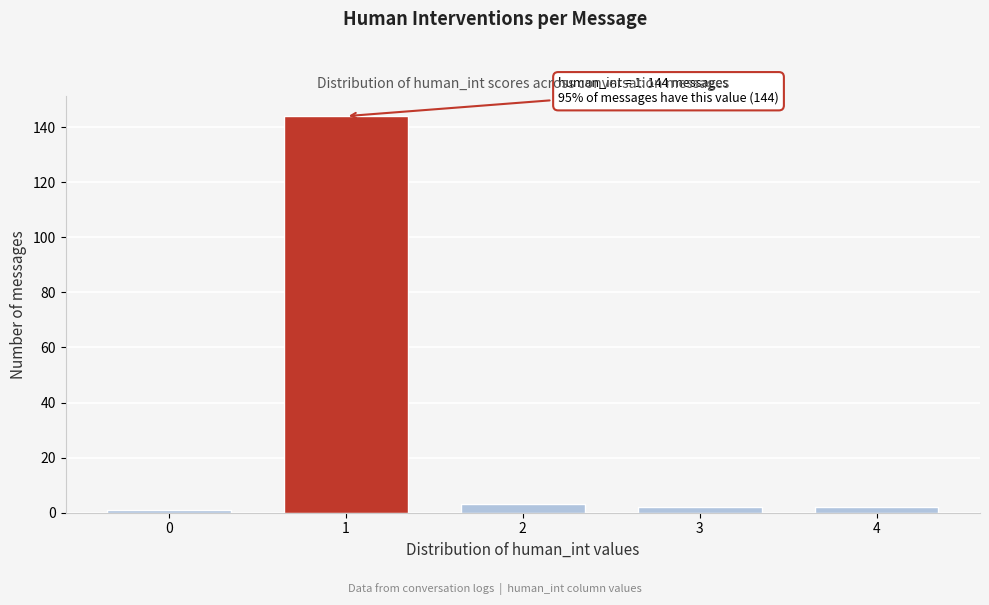

Reading left to right, extract all data points from this chart.

1	144	3	2	2